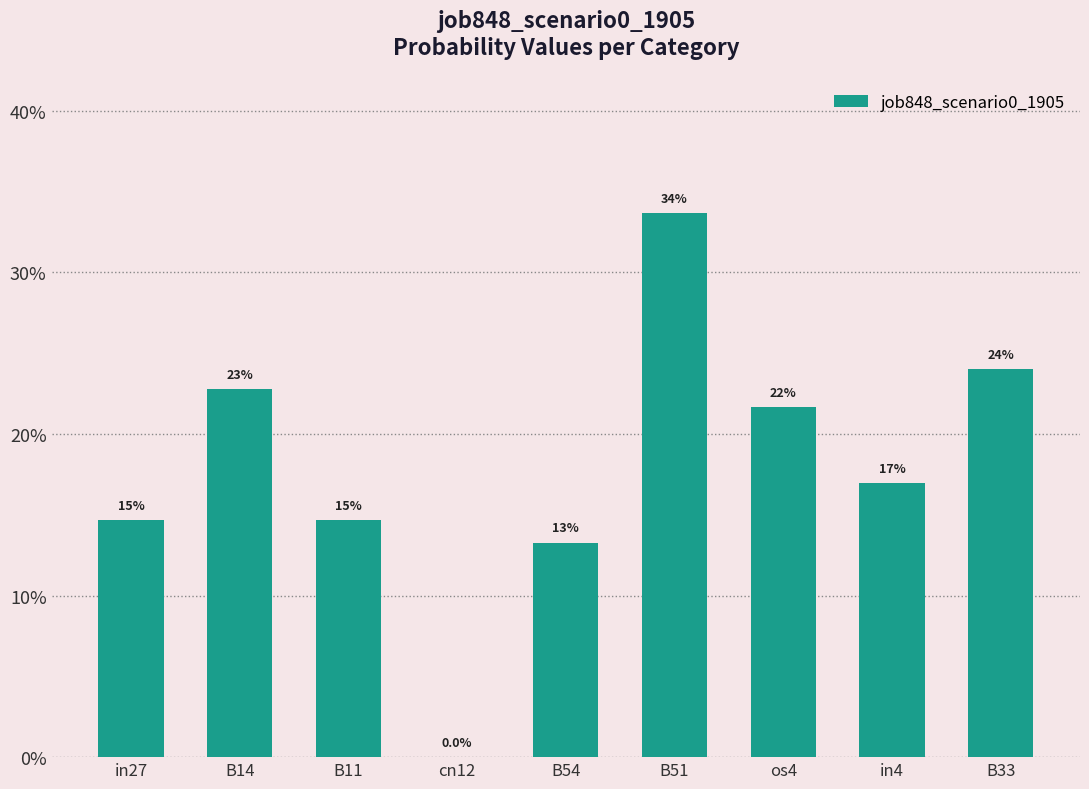

Count the values in the range 0 to 1.

9